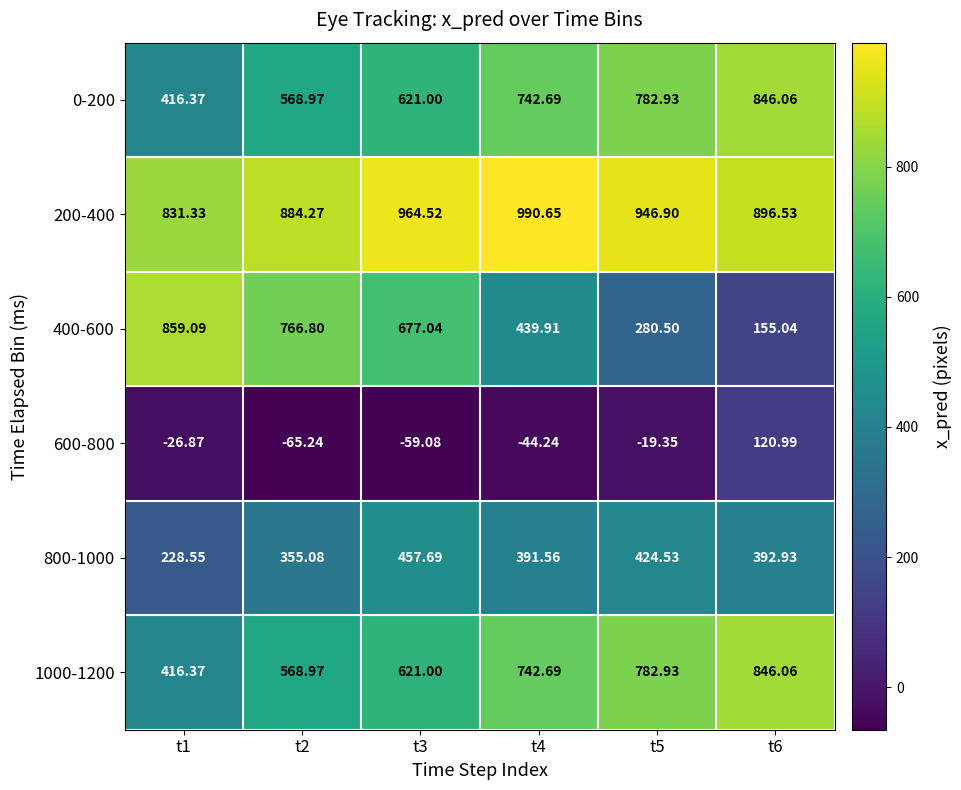

Is the value of 800-1000 at t6 greater than the value of 400-600 at t5?

Yes